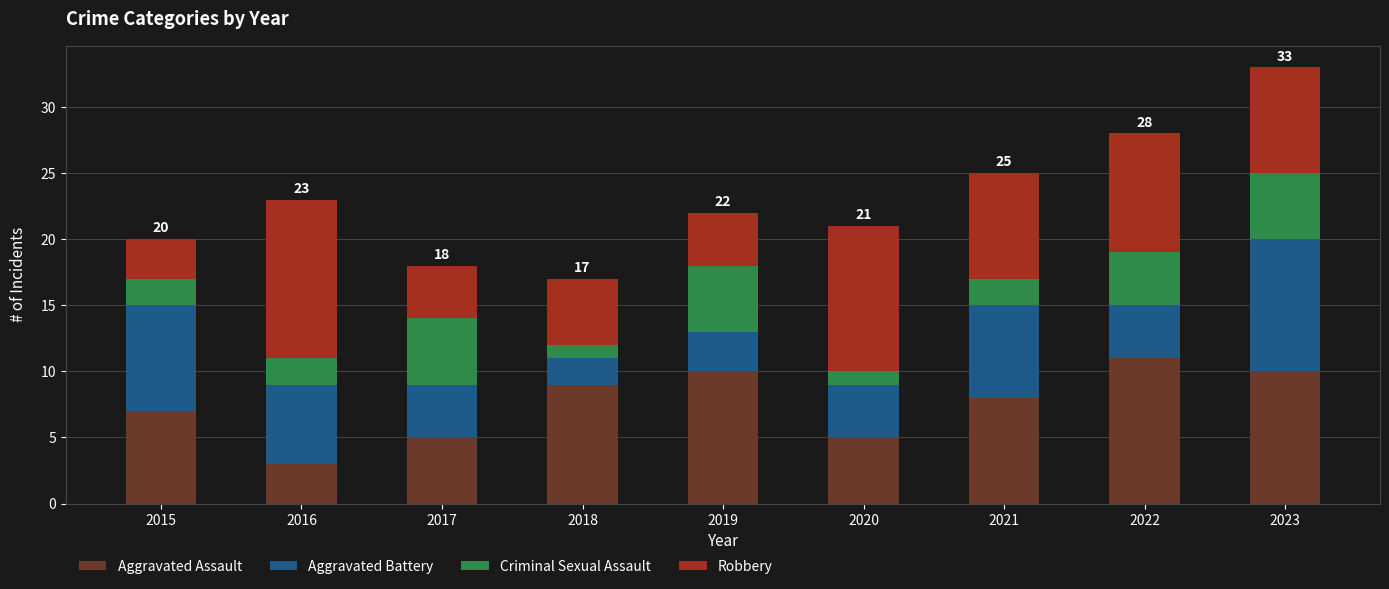

What is the value of the Aggravated Assault bar at the 3rd from the left?

5